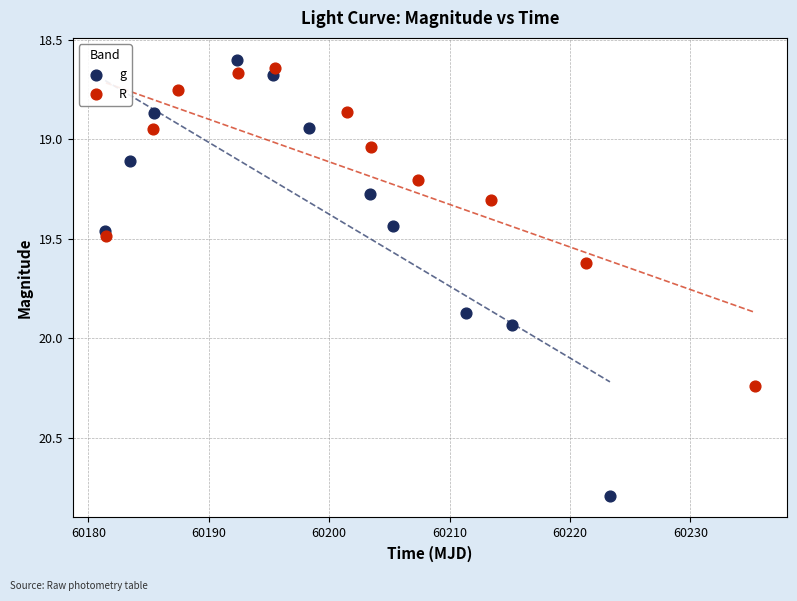

Which series has the largest Y range (max minus min)?

g